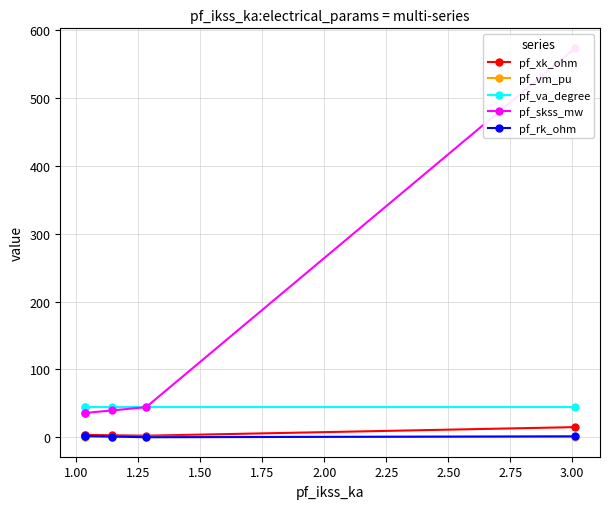

How many lines are shown in the chart?

5